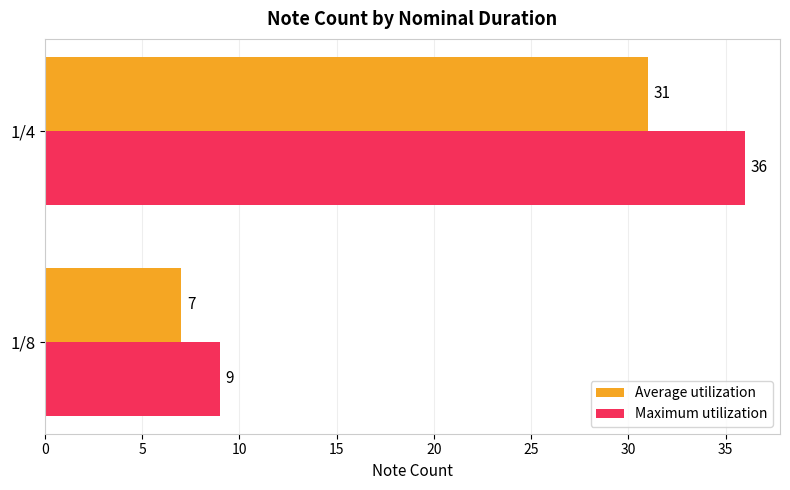

List the series in order of their overall mean, lowest first.

Average utilization, Maximum utilization